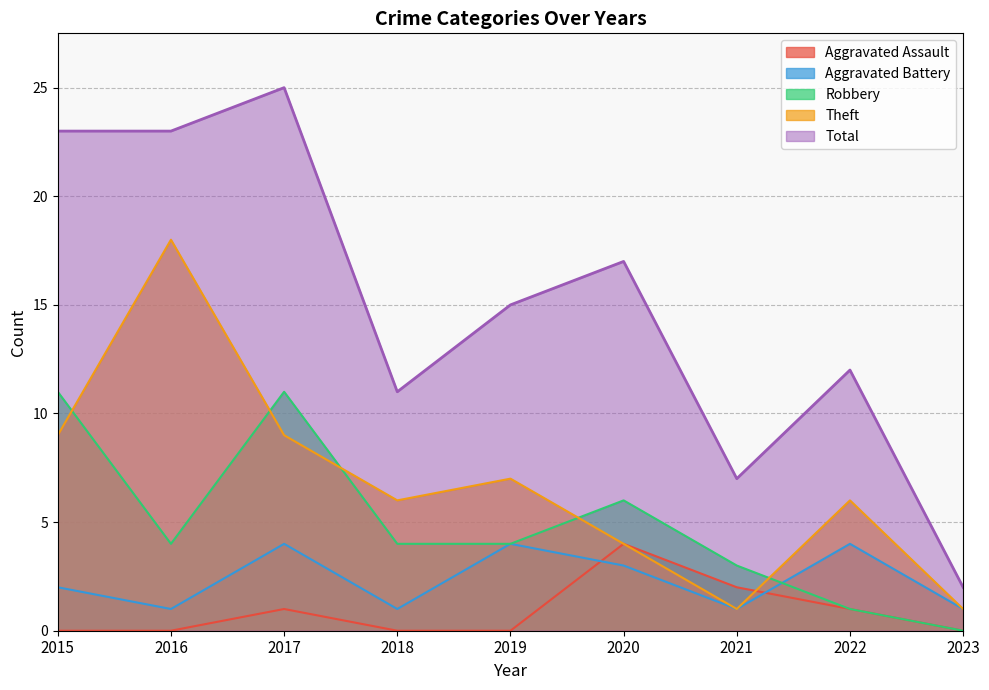

How many intersections are there between Aggravated Battery and Aggravated Assault?

2